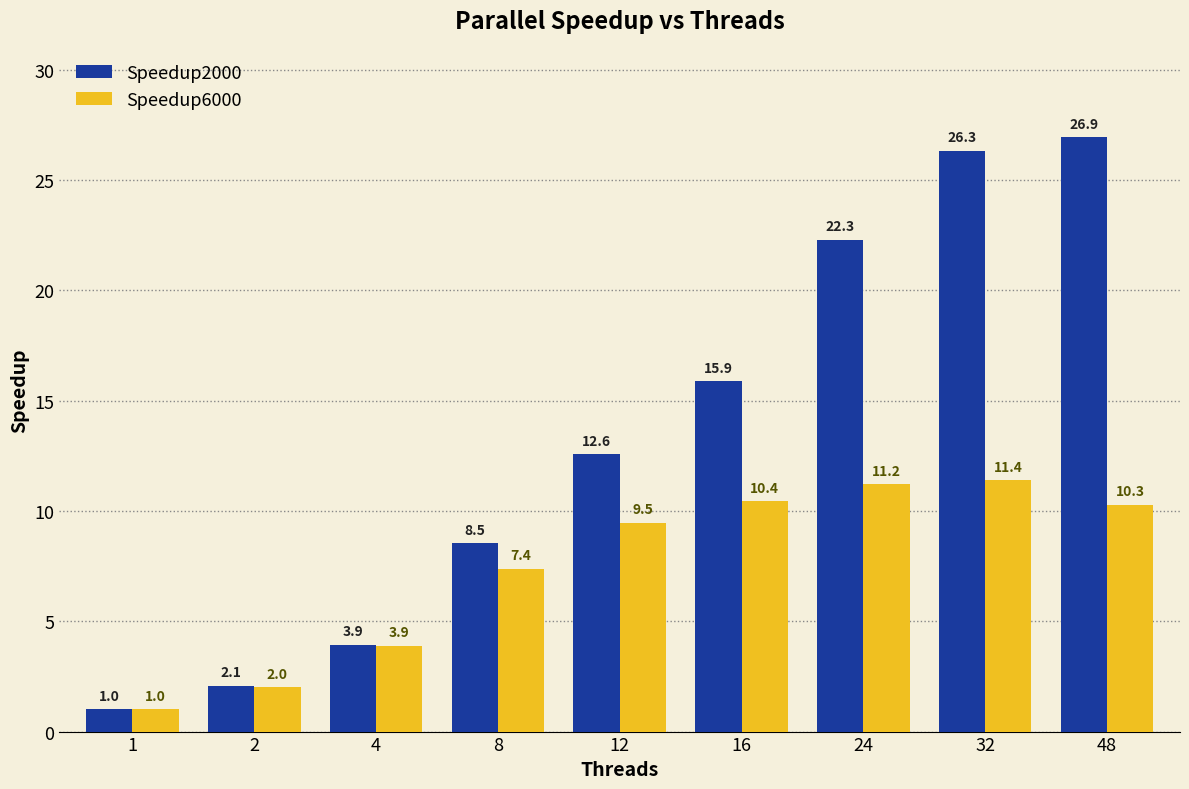

Rank the series at 16 from lowest to highest value.

Speedup6000, Speedup2000